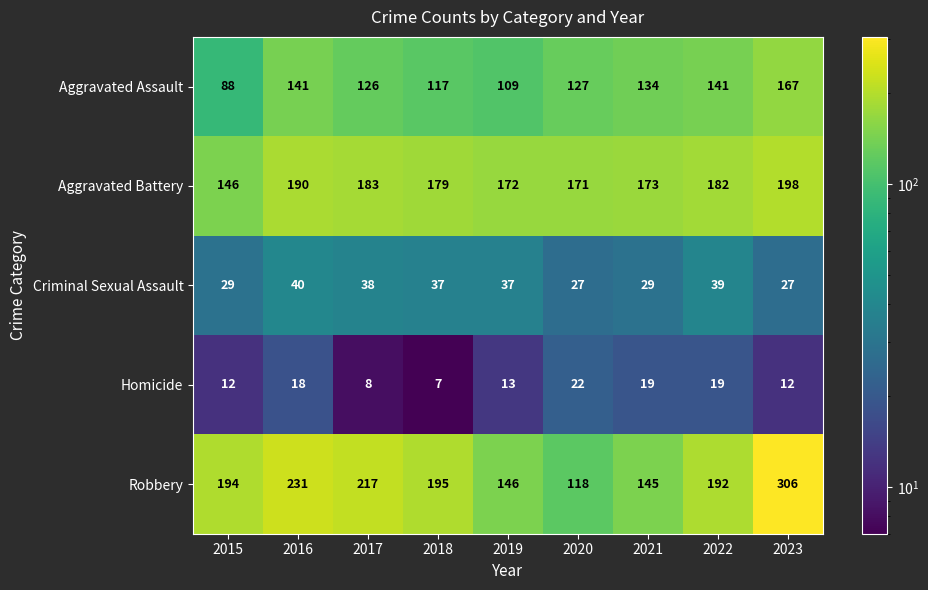

Which series has the largest total across all categories?

Robbery